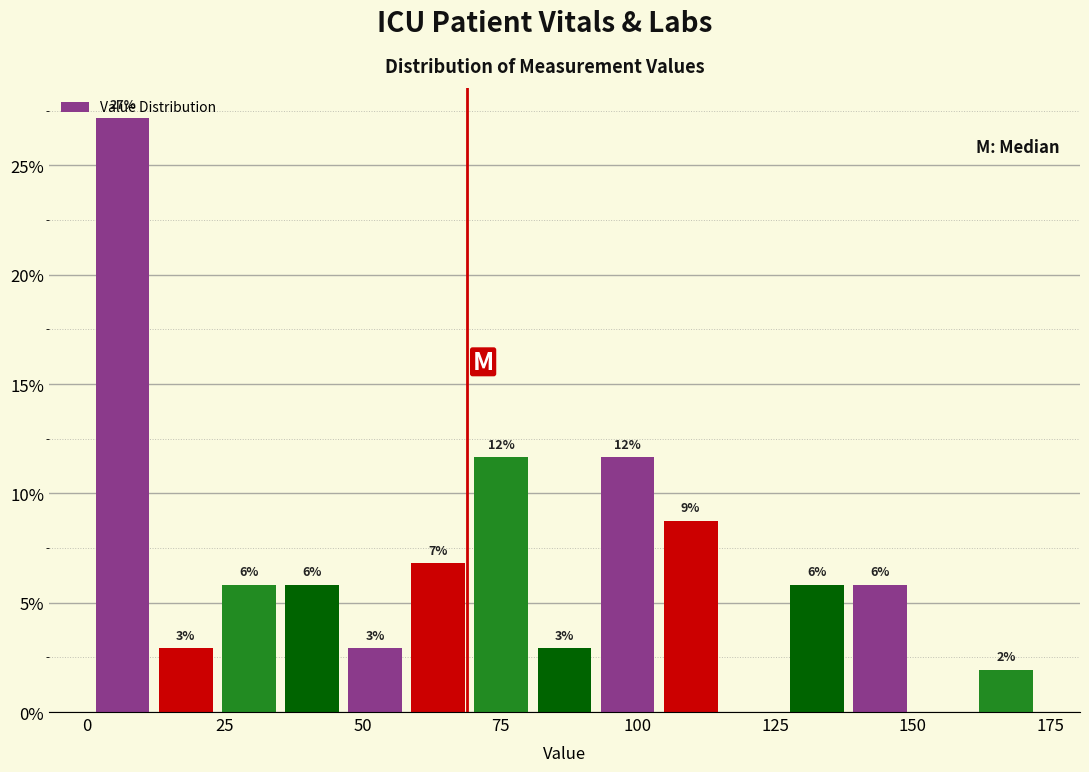

Read against the x-axis, roughly where is the centre of the tallest bar?

5